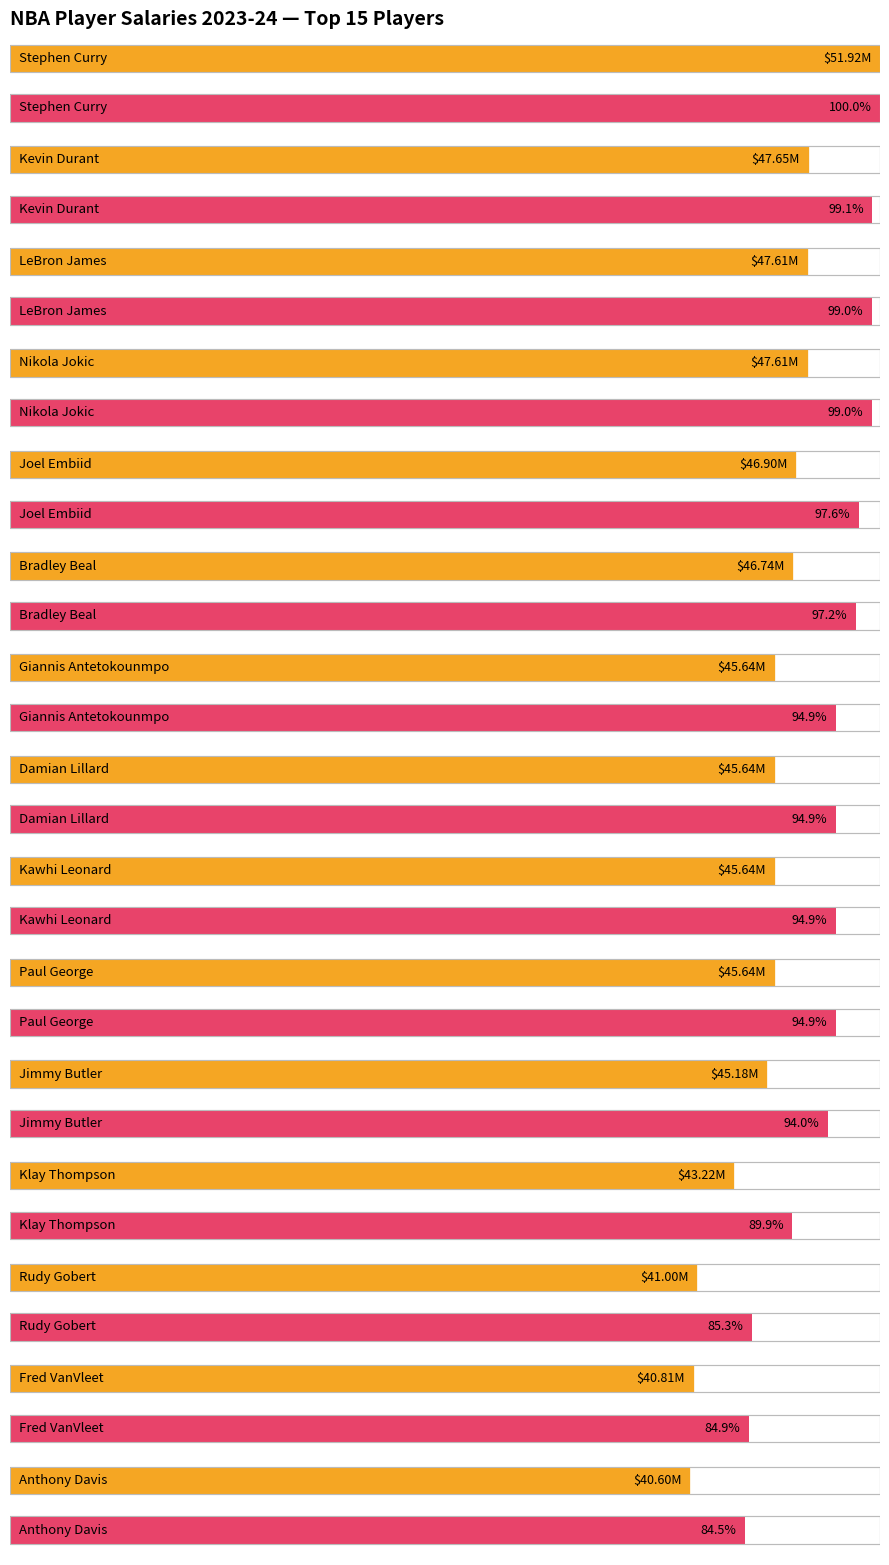

List the labels in order of value, largest first.

Stephen Curry, Kevin Durant, LeBron James, Nikola Jokic, Joel Embiid, Bradley Beal, Giannis Antetokounmpo, Damian Lillard, Kawhi Leonard, Paul George, Jimmy Butler, Klay Thompson, Rudy Gobert, Fred VanVleet, Anthony Davis